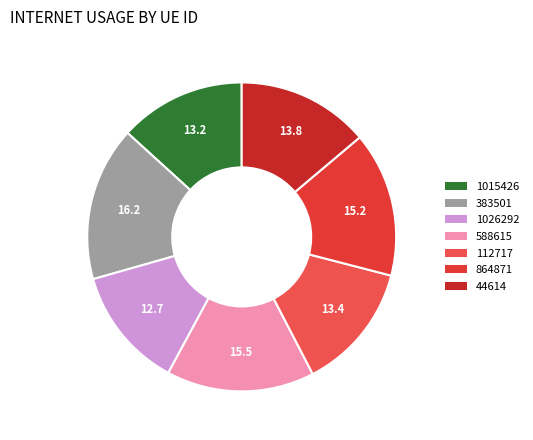

Count the number of slices in the pie.

7